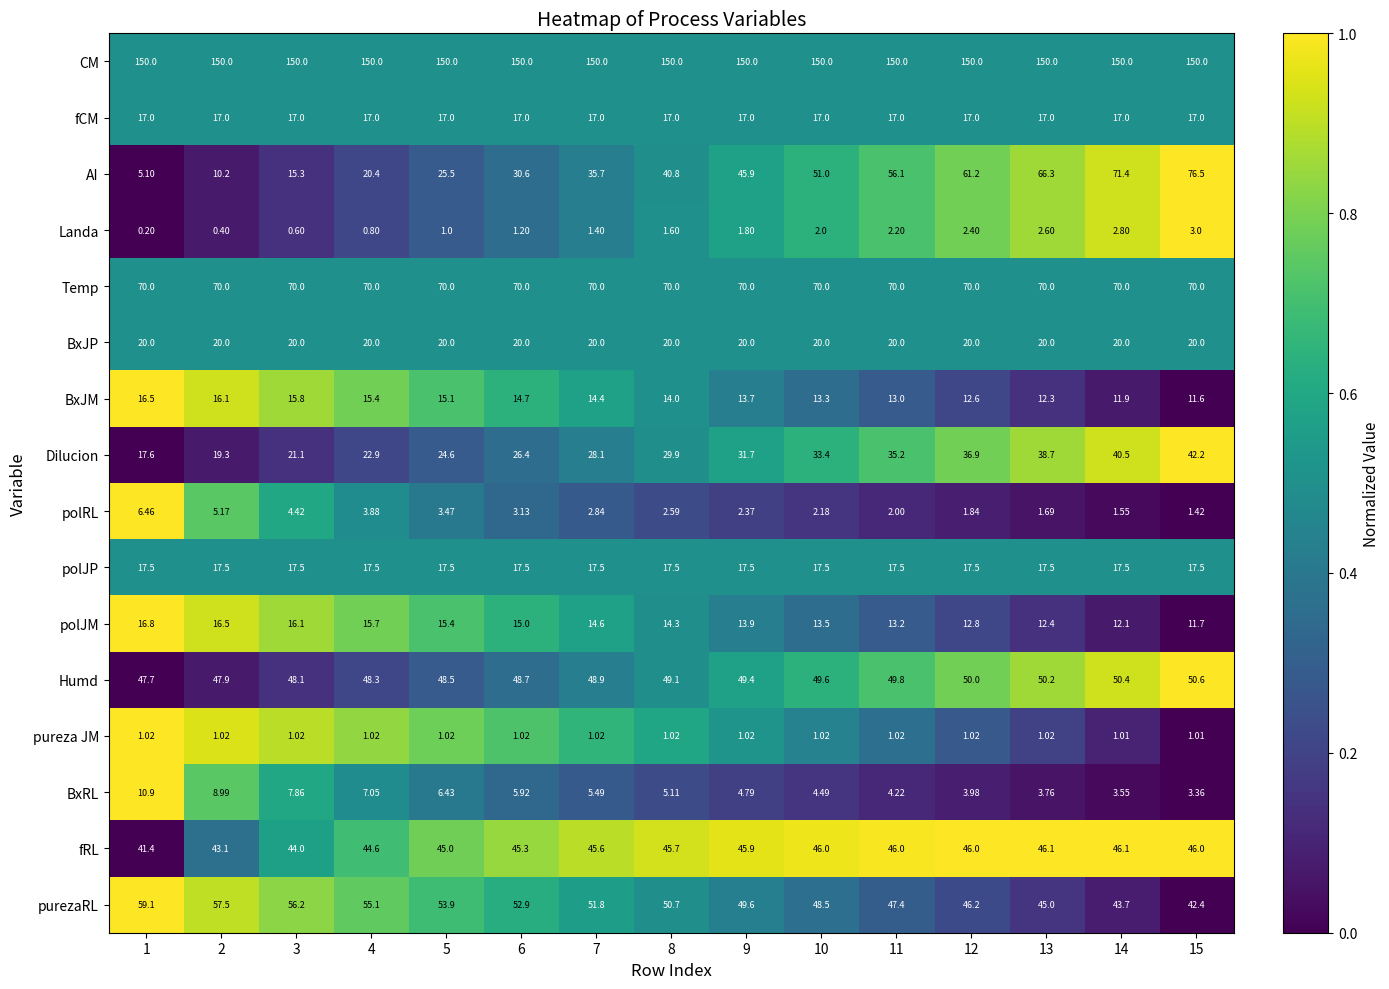

At 12, list the series in order from smallest to largest.

pureza JM, polRL, Landa, BxRL, BxJM, polJM, fCM, polJP, BxJP, Dilucion, fRL, purezaRL, Humd, AI, Temp, CM